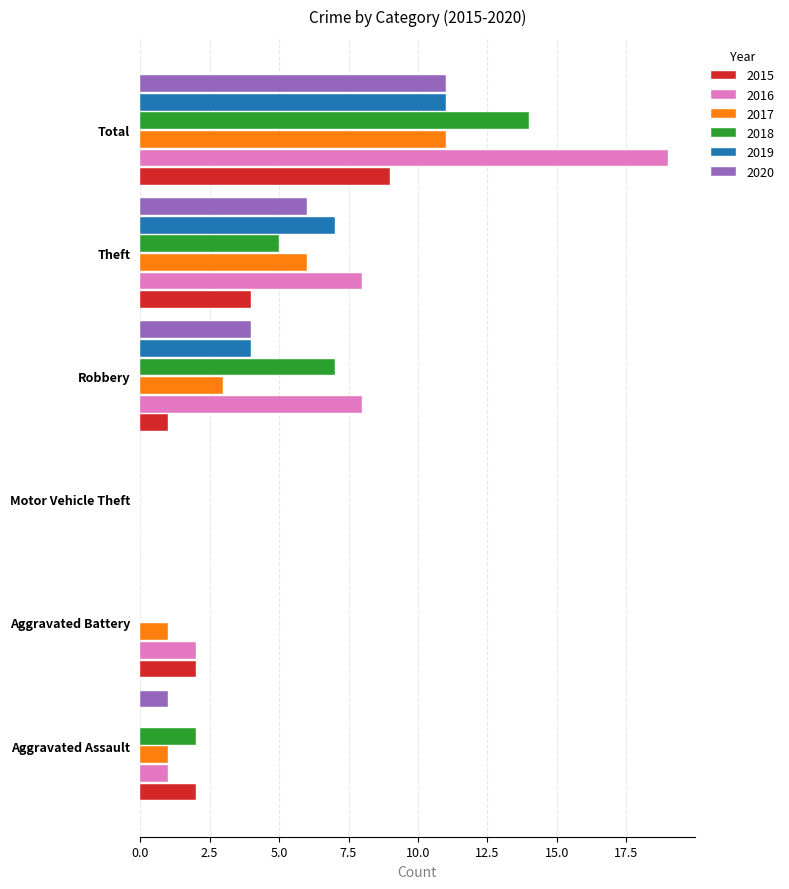

The value of 2019 at Theft is 7. True or false?

True